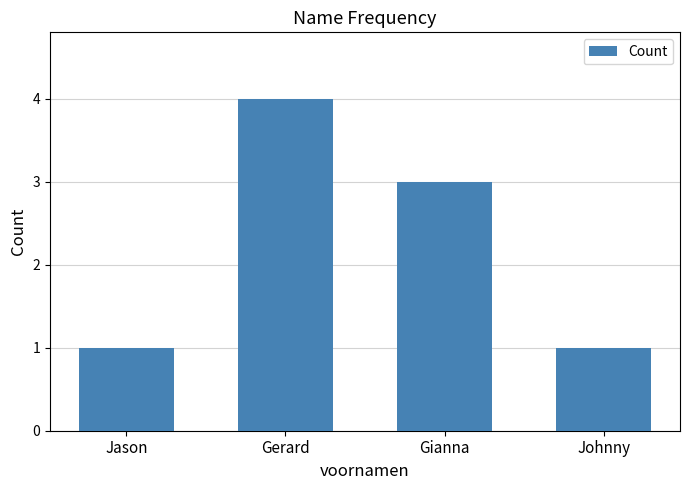

What is the change in value from Gerard to Gianna?

-1